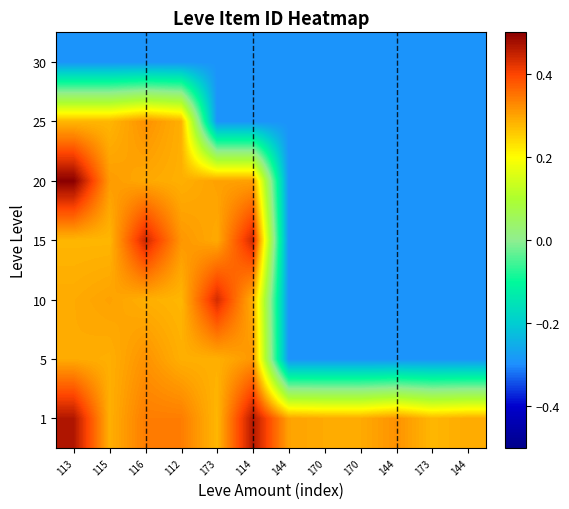

Between 170 and 144, which is larger?

144